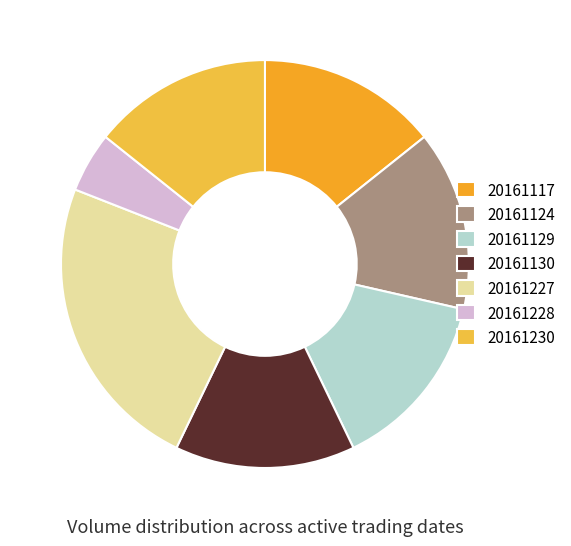

Rank the categories by value from highest to lowest.

20161227, 20161117, 20161124, 20161129, 20161130, 20161230, 20161228